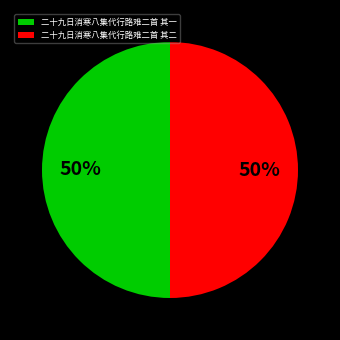

How many segments does this pie chart have?

2